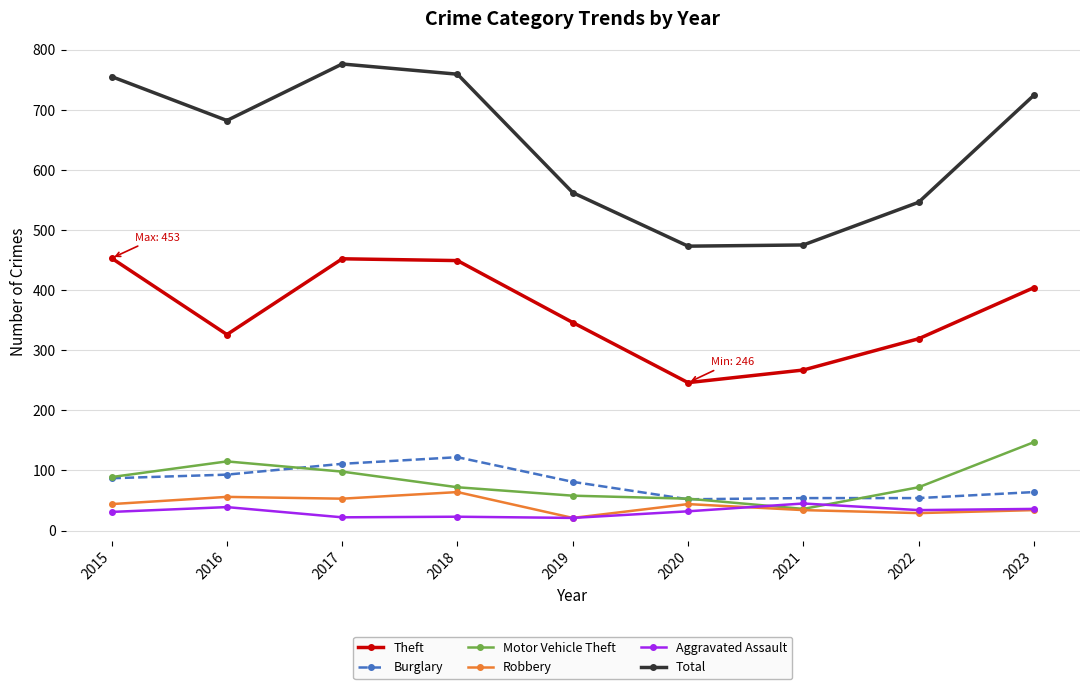

What is the difference between the highest and lowest values at 2020?

441